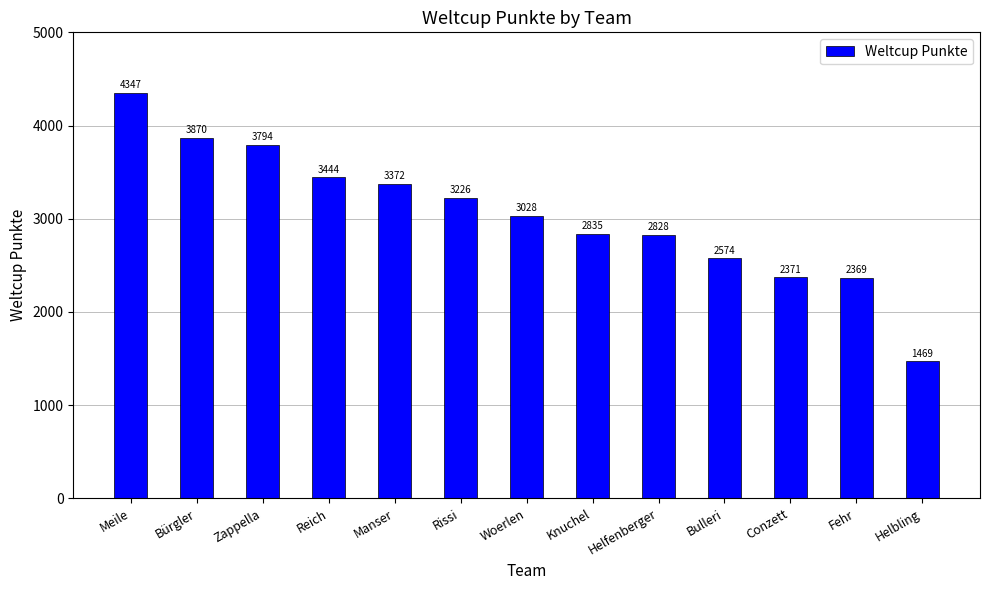

What is the value of the 4th bar from the left?

3444